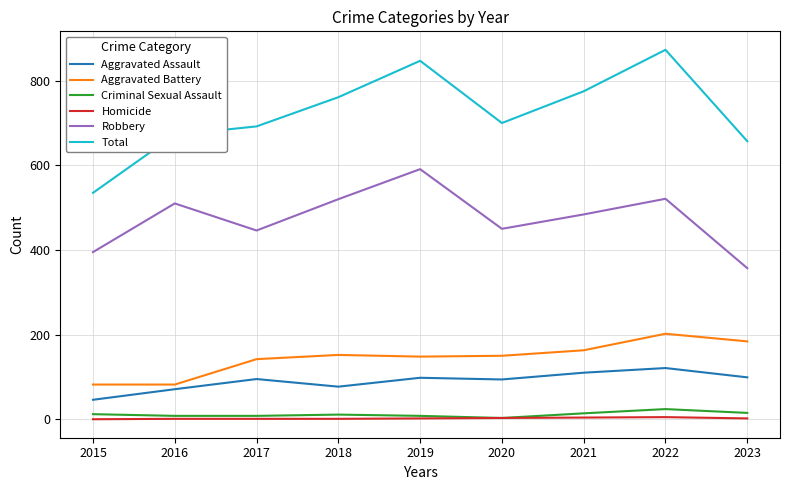

True or false: Total and Aggravated Battery cross at least once.

False